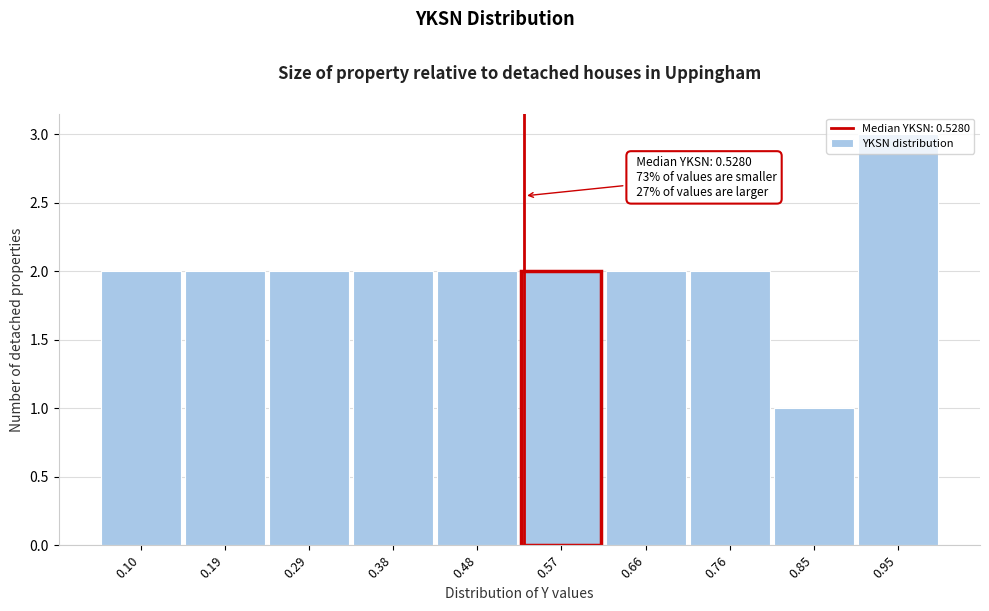

Which range on the x-axis has the tallest bar?

0.90 to 1.00